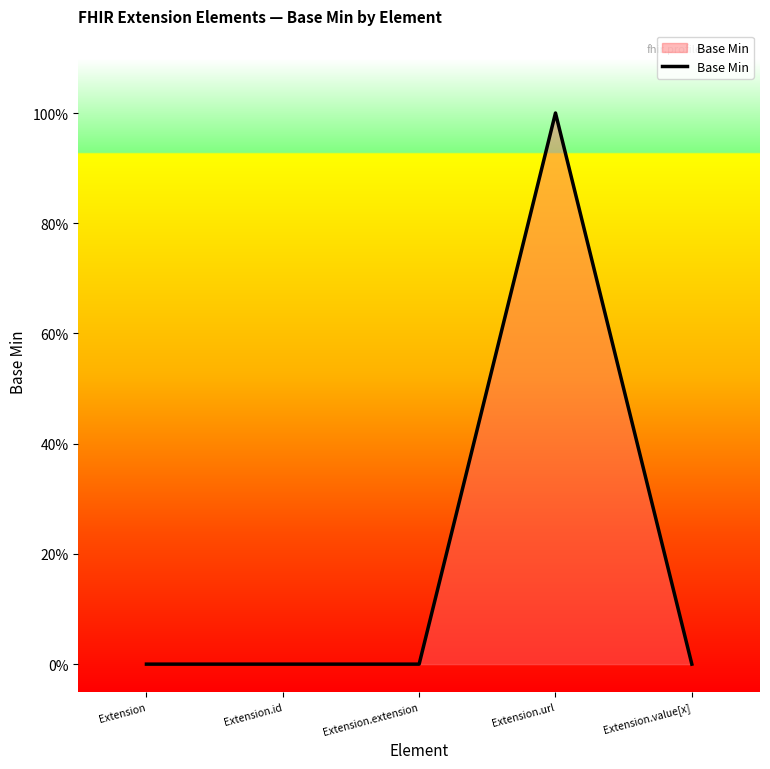

What is the label of the 3rd point from the right?

Extension.extension